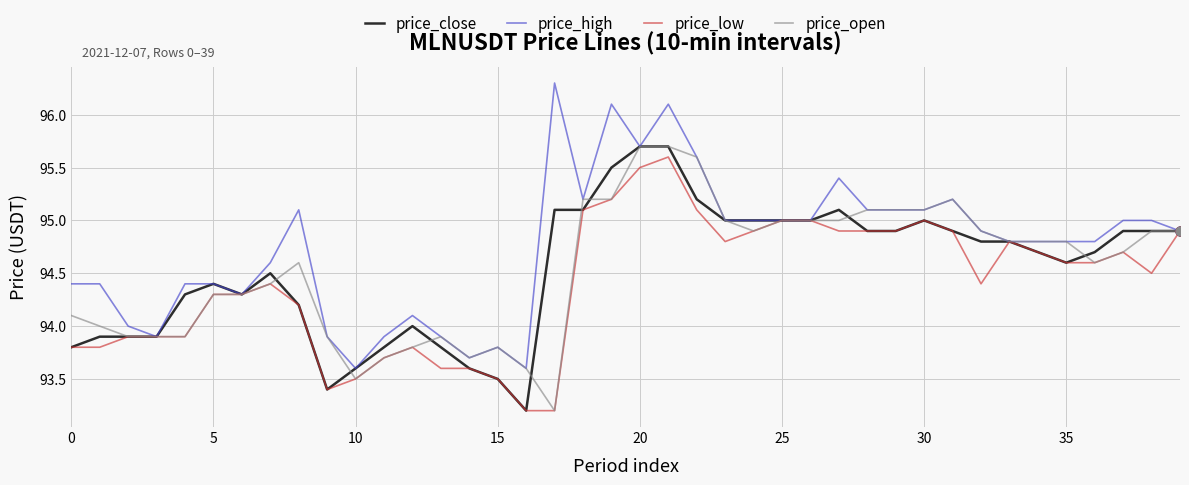

Which series has the largest total across all categories?

price_high